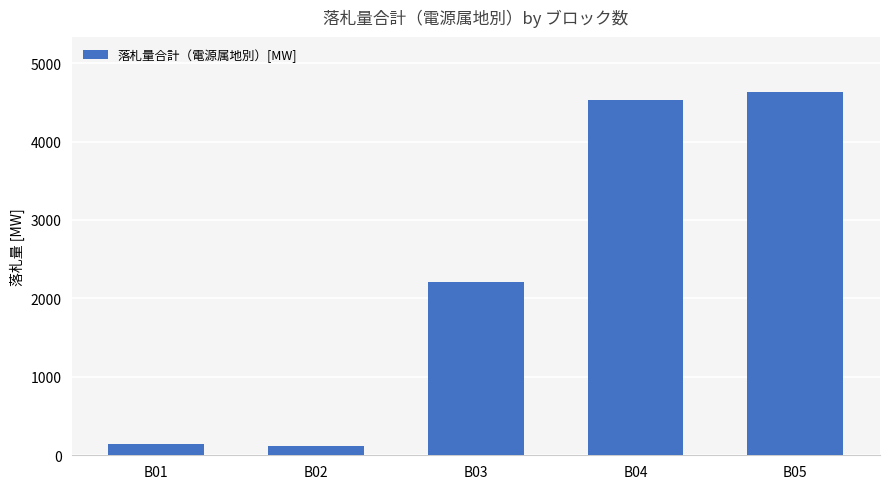

Reading left to right, list all the values displayed in this chart.

148	122	2207	4527	4636